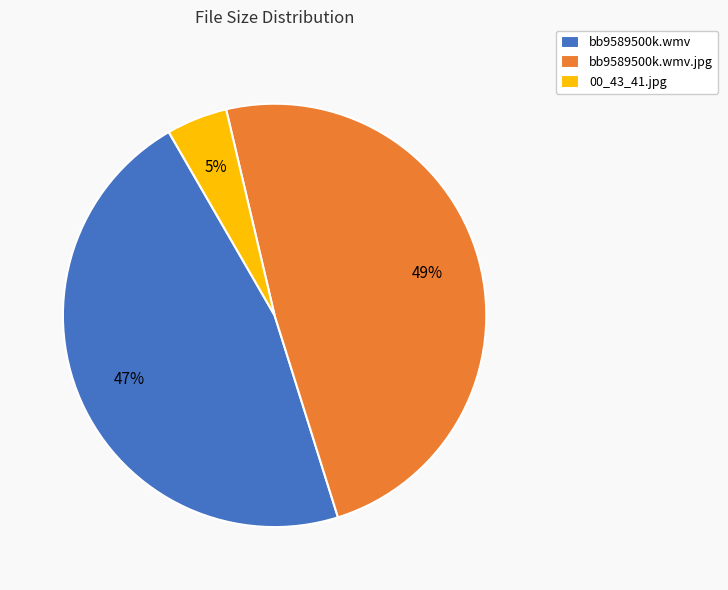

Rank the categories by value from highest to lowest.

bb9589500k.wmv.jpg, bb9589500k.wmv, 00_43_41.jpg